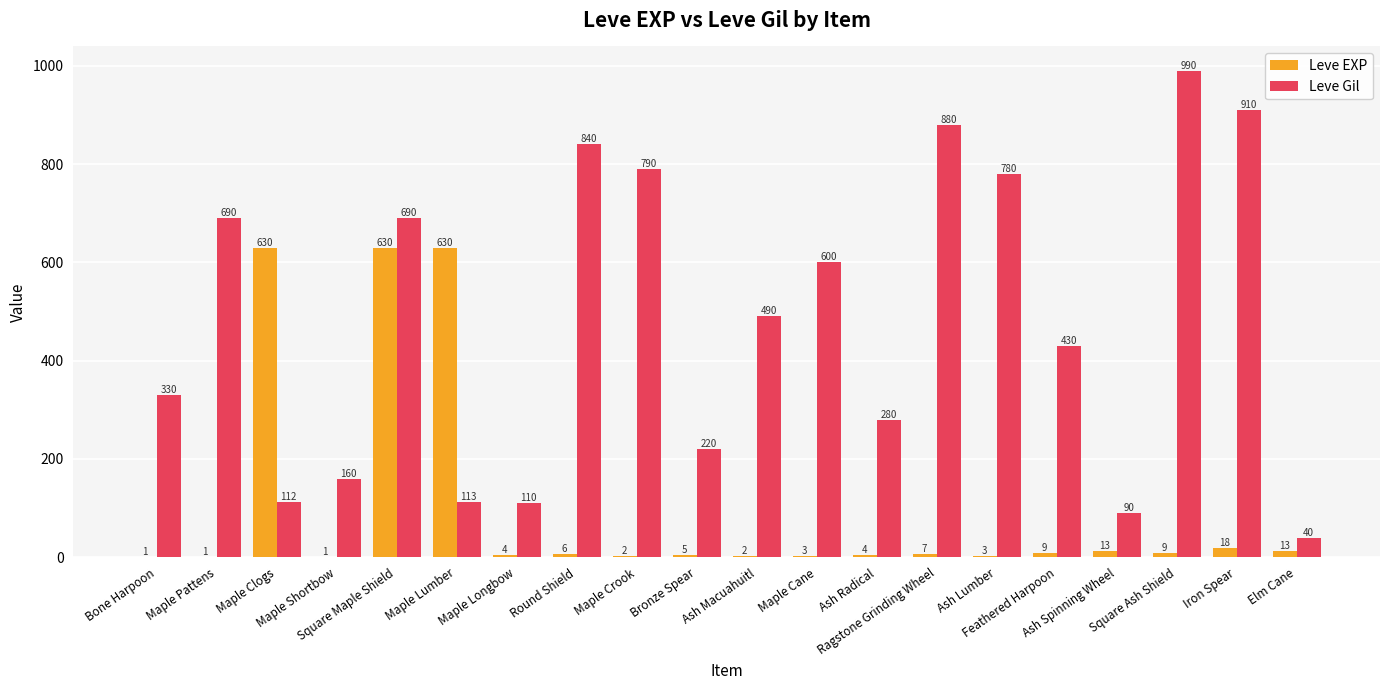

What are all the series names shown in the legend?

Leve EXP, Leve Gil